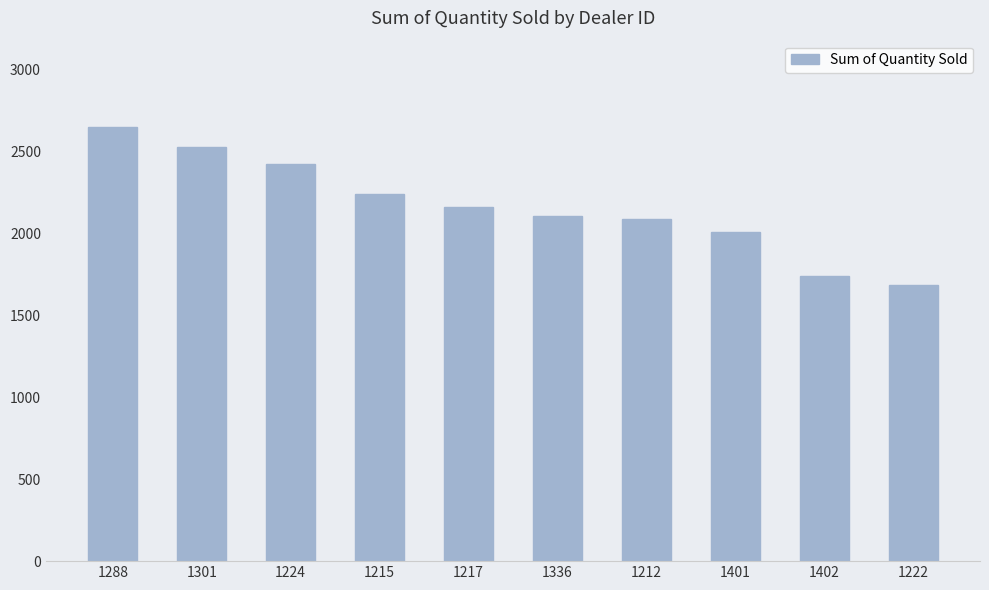

Approximately how many times larger is the value at 1301 compared to 1288?

1.0